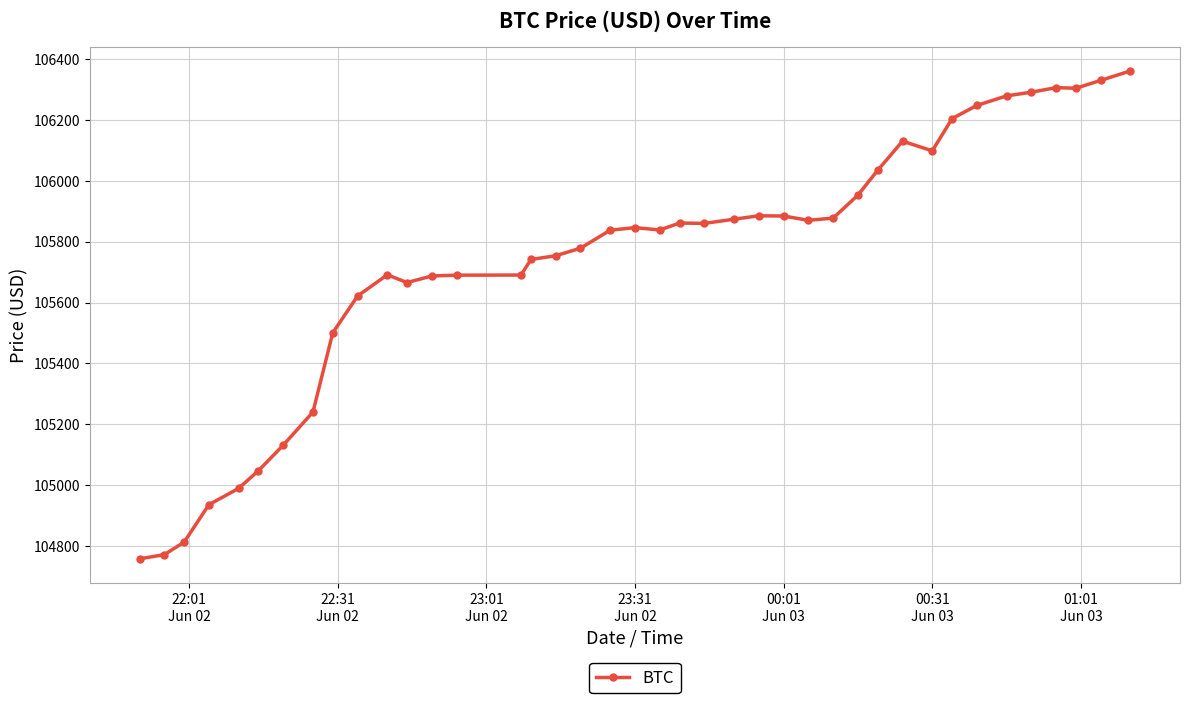

What is the maximum value shown in the chart?

106360.2